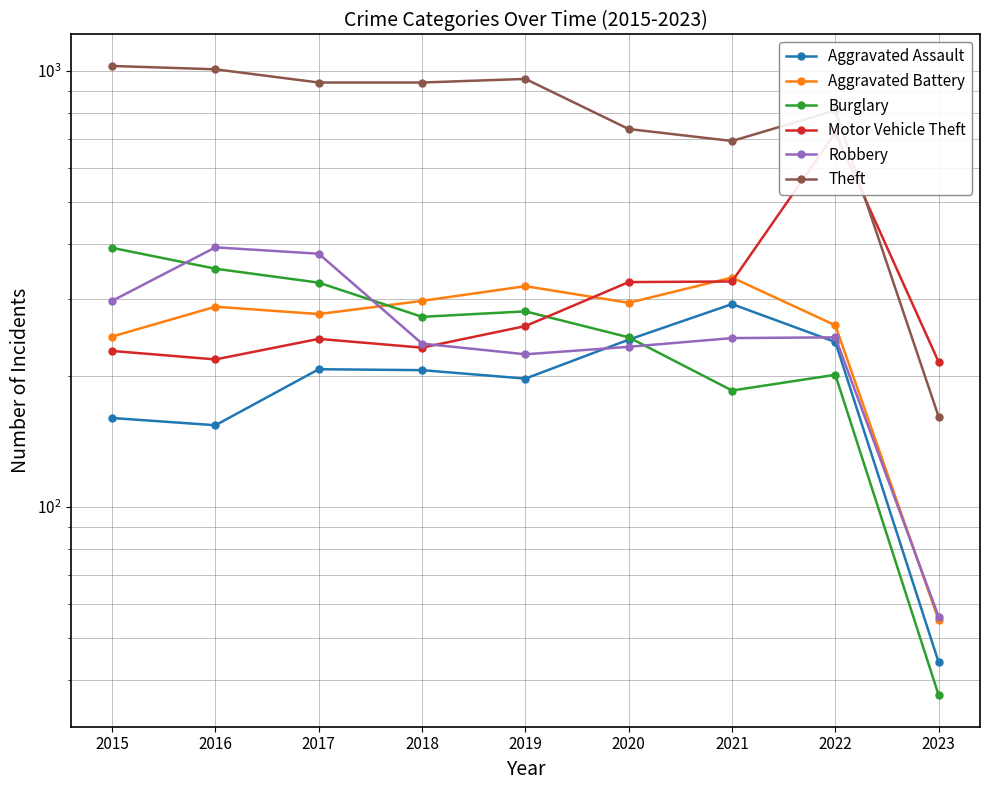

Where is the first local maximum for Aggravated Assault?

2017